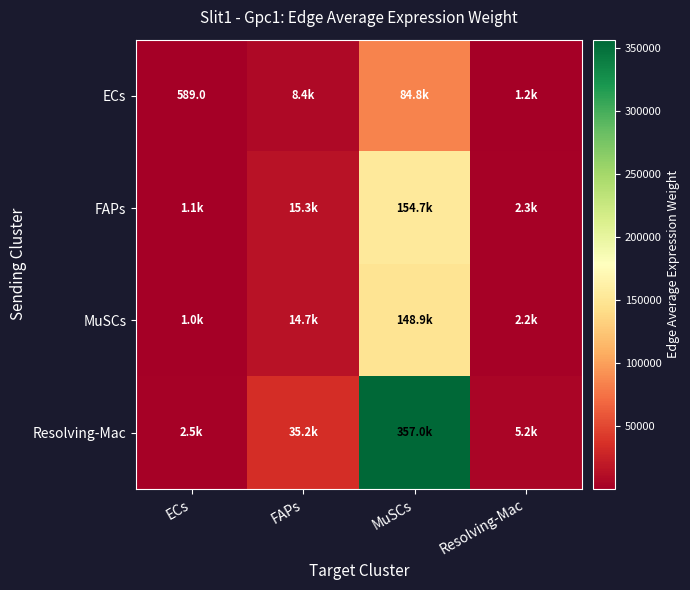

What is the sum of the ECs values at Resolving-Mac and FAPs?

9604.5